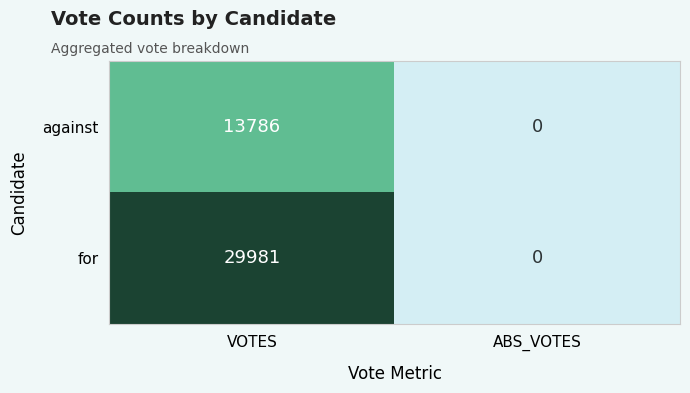

What is the difference between the against values at VOTES and ABS_VOTES?

13786